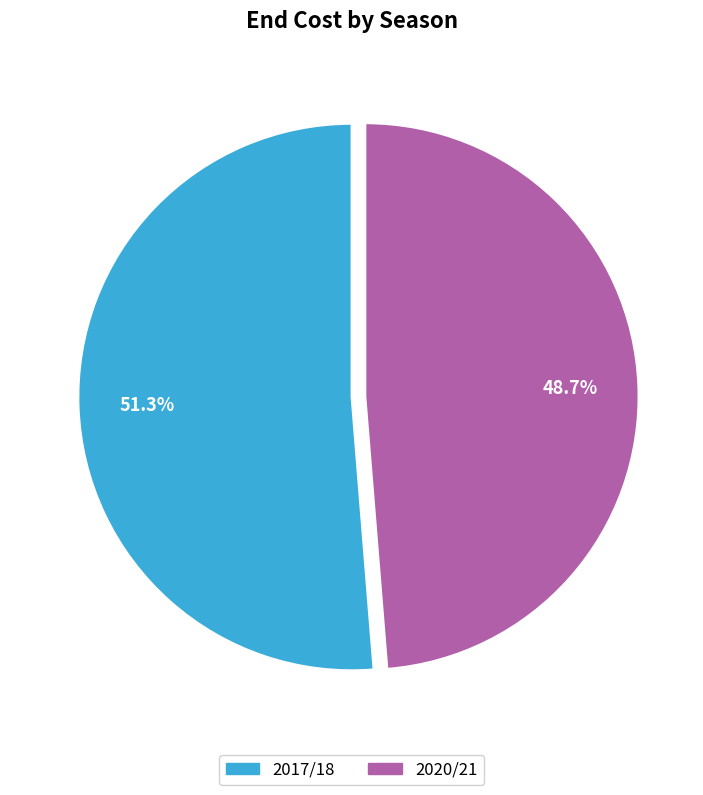

Combined, do 2020/21 and 2017/18 account for over 50%?

Yes